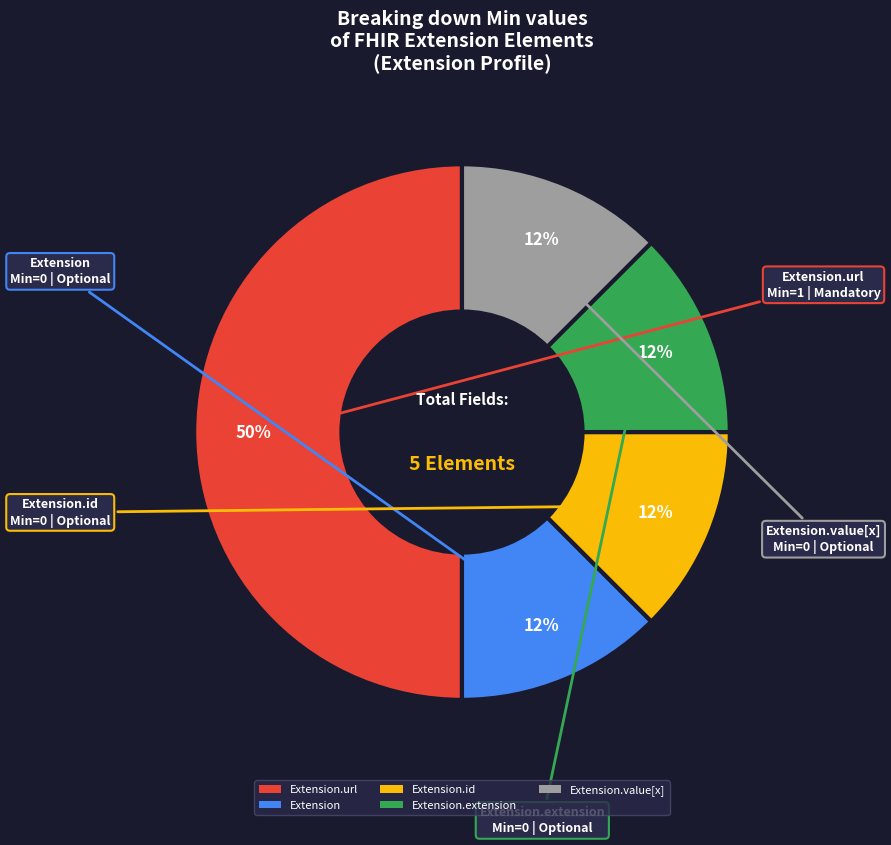

To the nearest percent, what is the average slice percentage?

20%